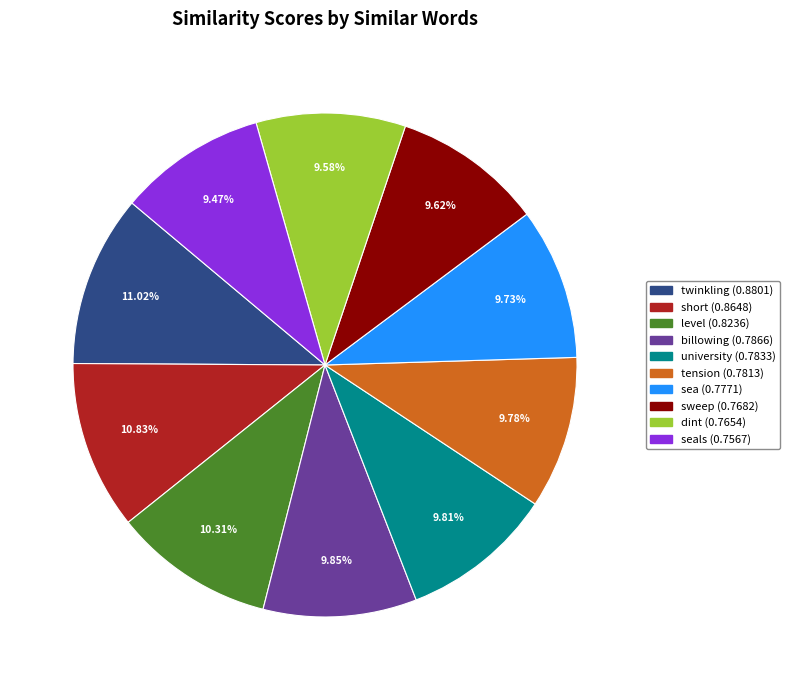

Is there a majority slice in this chart?

No